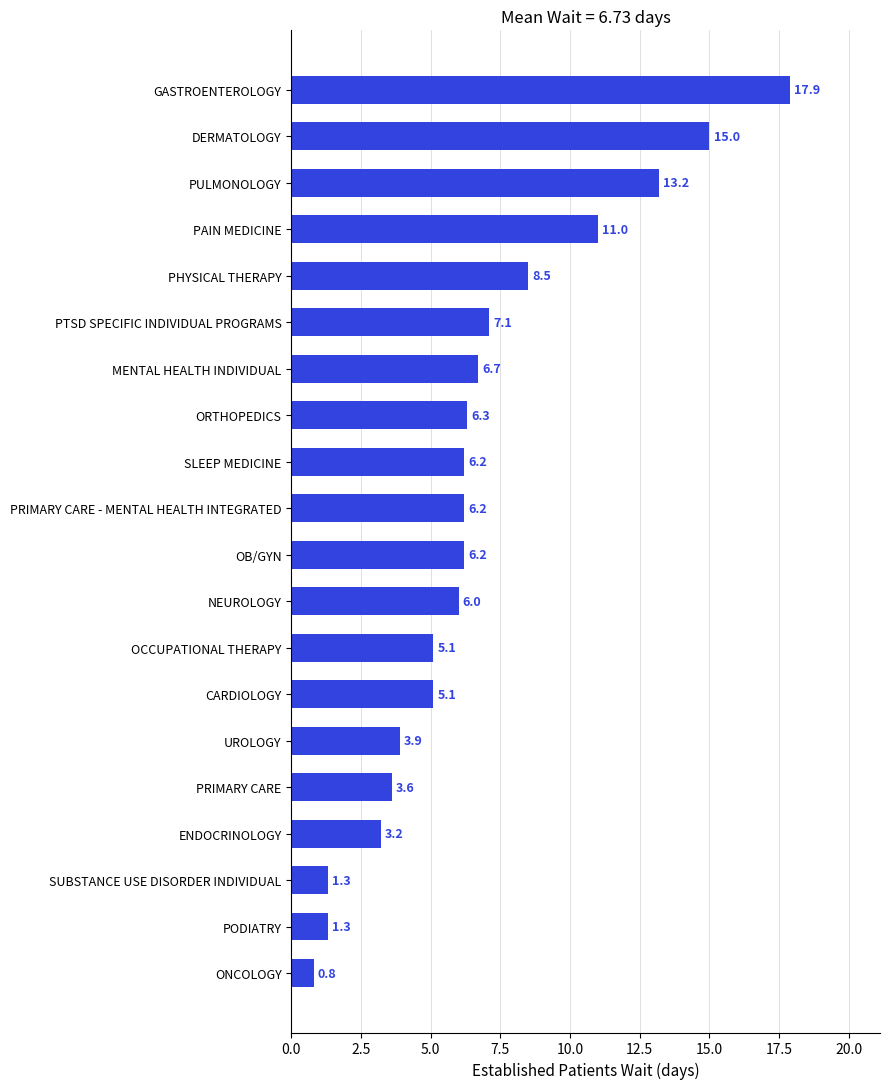

What is the change in value from OB/GYN to PAIN MEDICINE?

+4.8